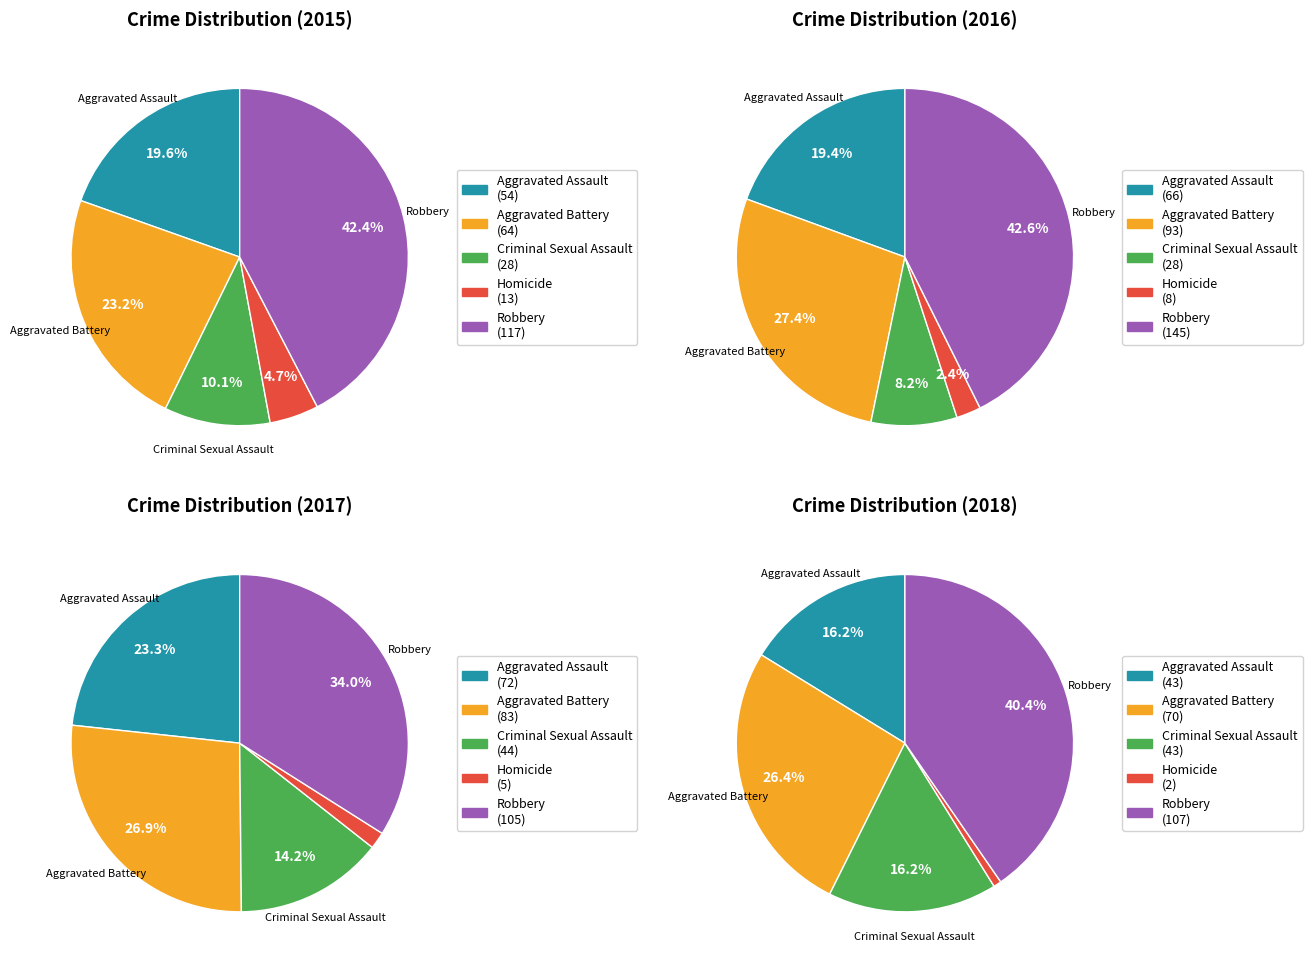

To the nearest percent, what percentage of the pie is Robbery?

43%